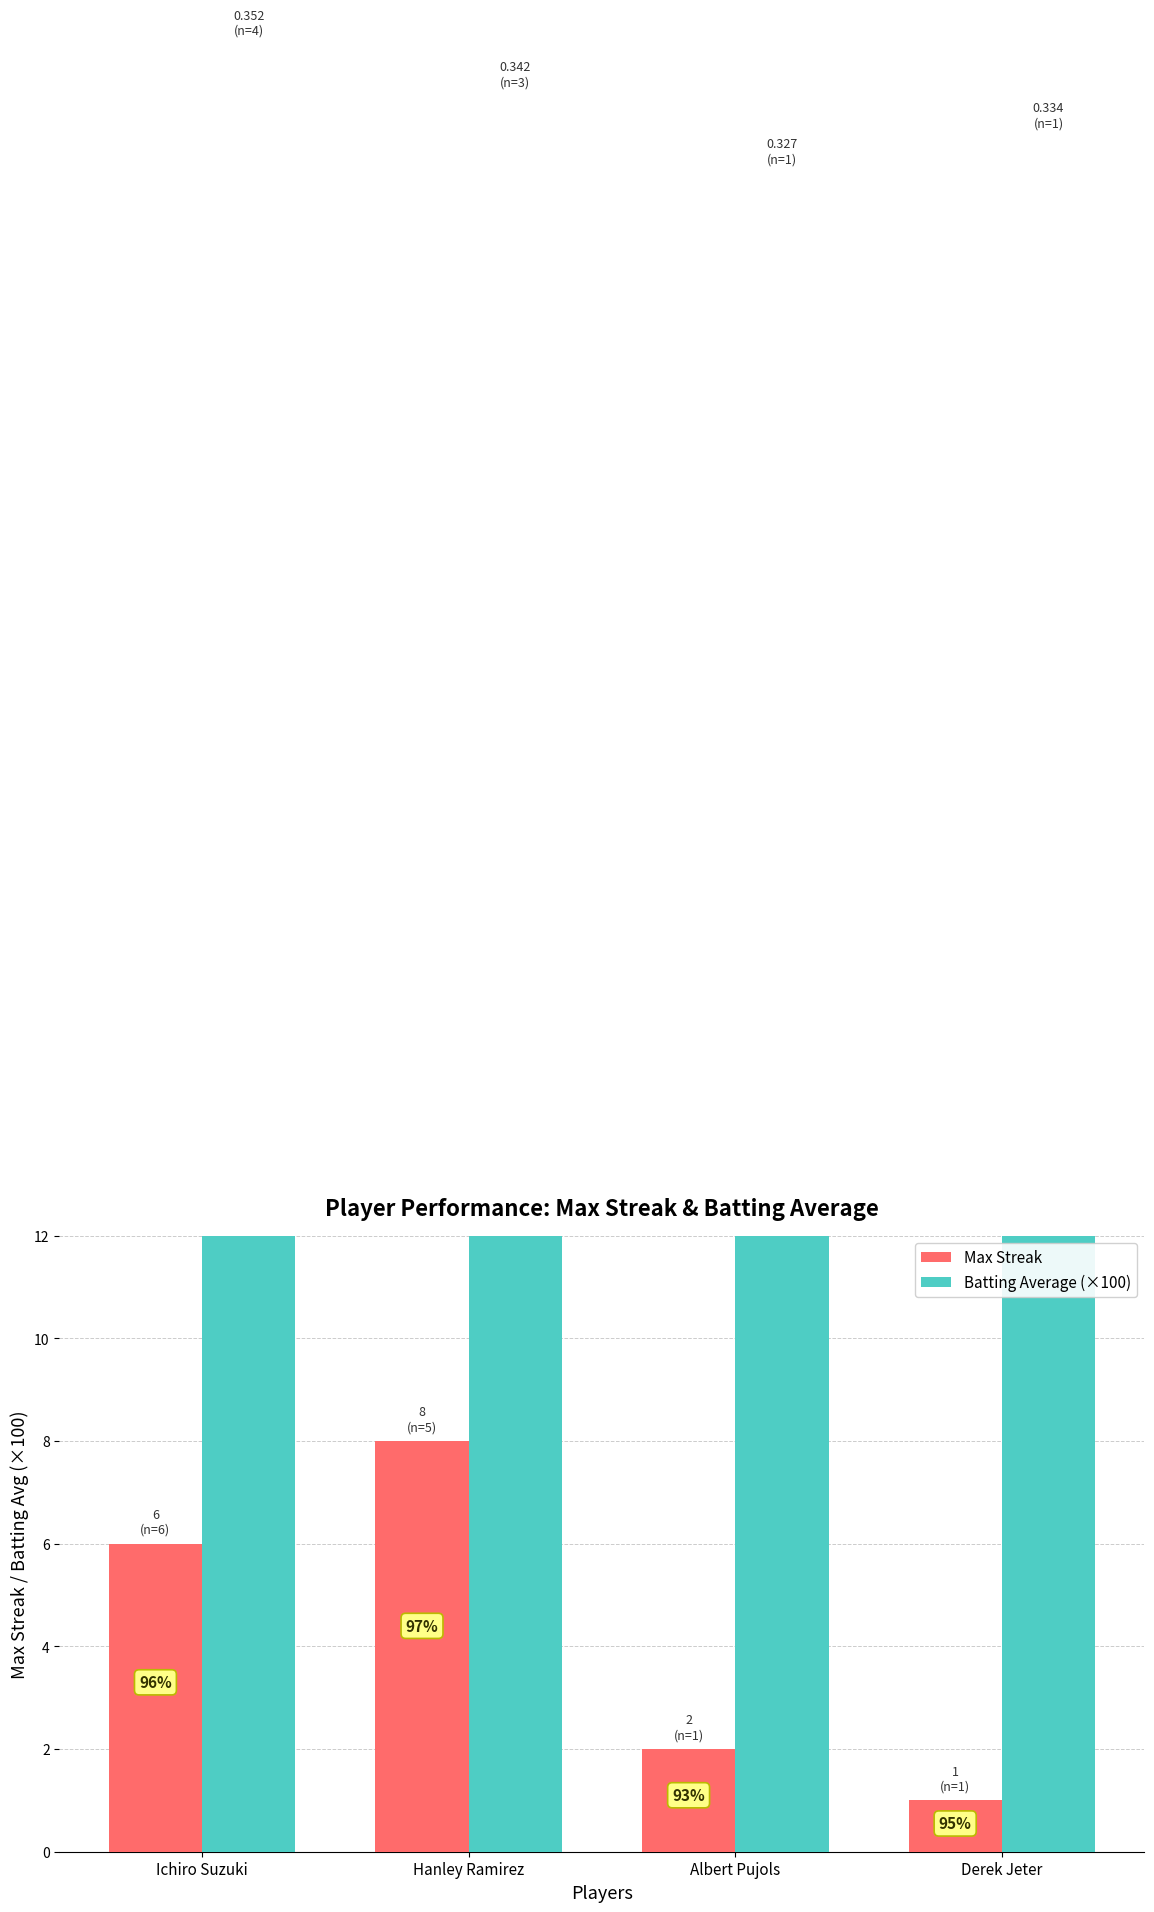

What is the difference between the second highest and minimum values in the Max Streak series?

5.0